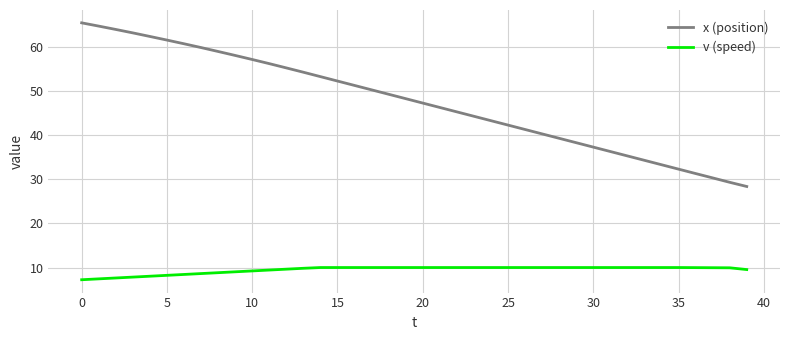

Which series has the largest total across all categories?

x (position)